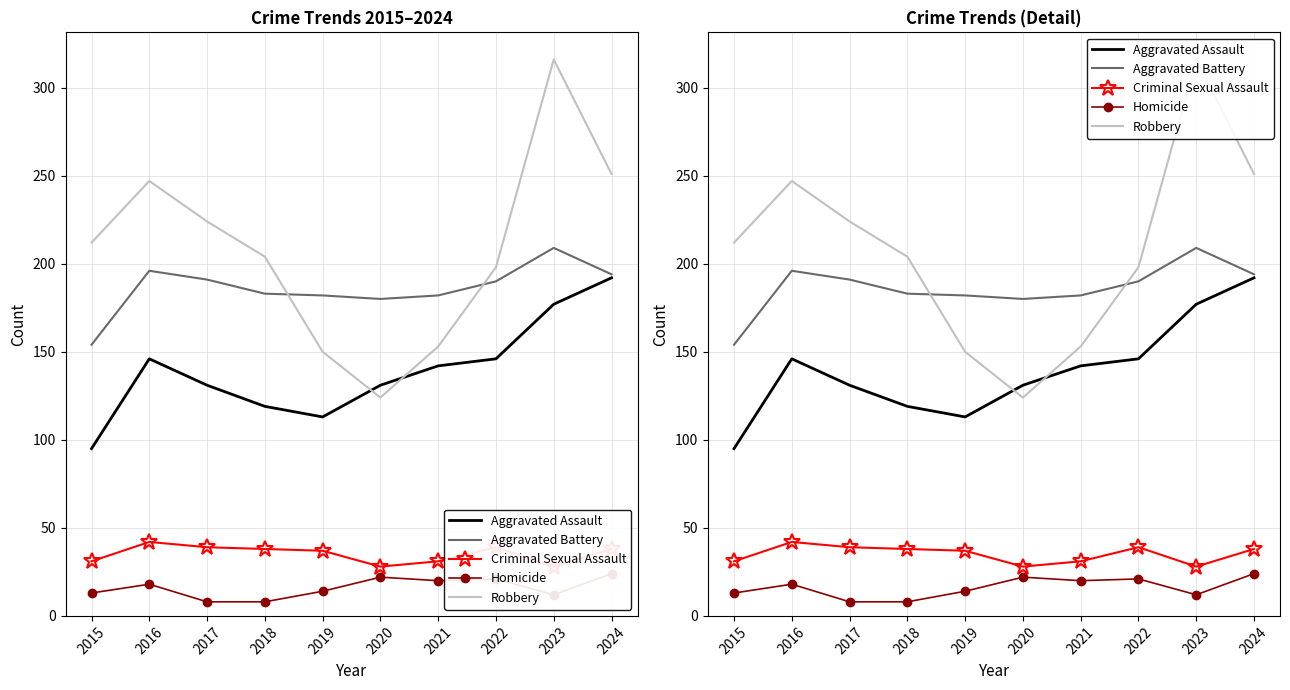

Rank the series at 2015 from highest to lowest value.

Robbery, Aggravated Battery, Aggravated Assault, Criminal Sexual Assault, Homicide